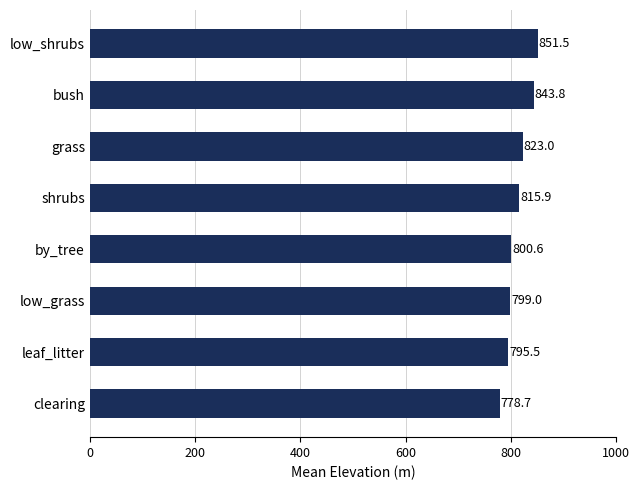

Rank the categories by value from highest to lowest.

low_shrubs, bush, grass, shrubs, by_tree, low_grass, leaf_litter, clearing